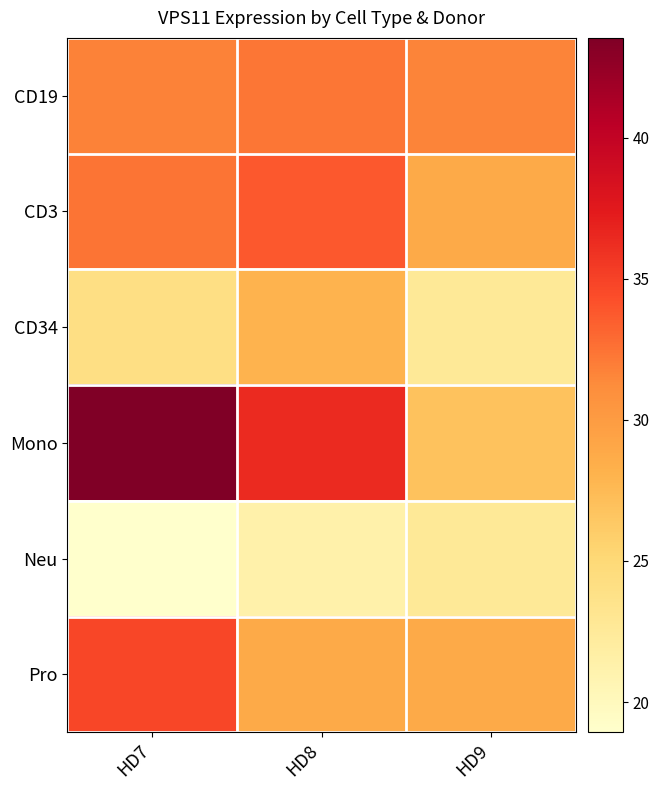

What is the smallest value displayed?

18.9